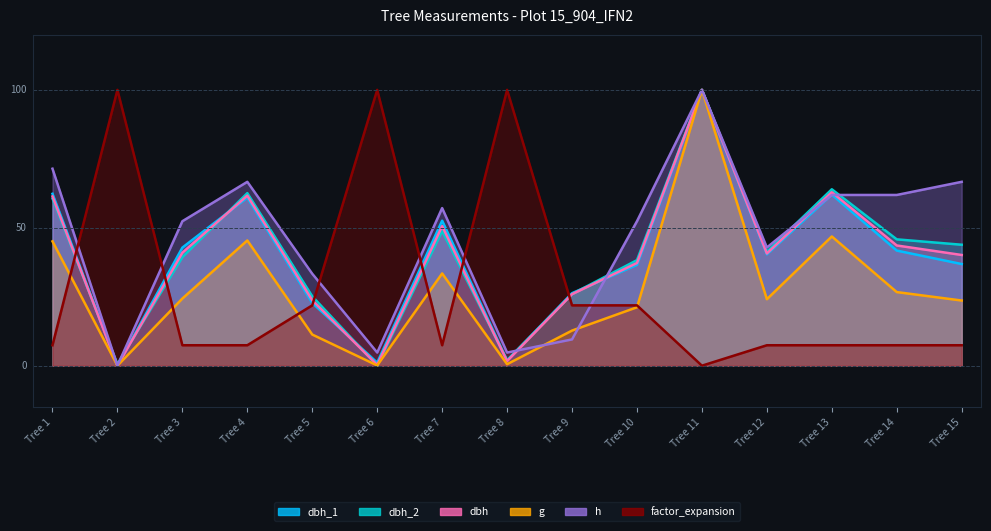

What is the approximate value of h at Tree 5?

33.3